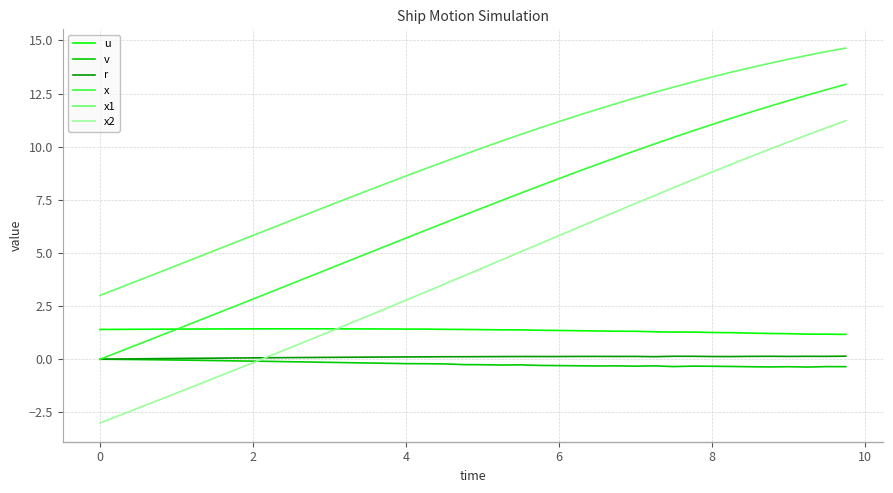

What is the maximum value shown in the chart?

14.6